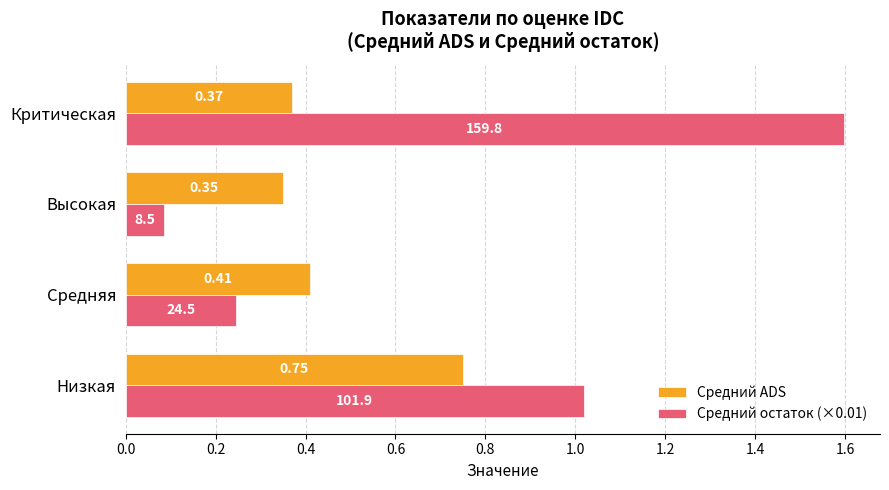

Count the number of data series in this chart.

2